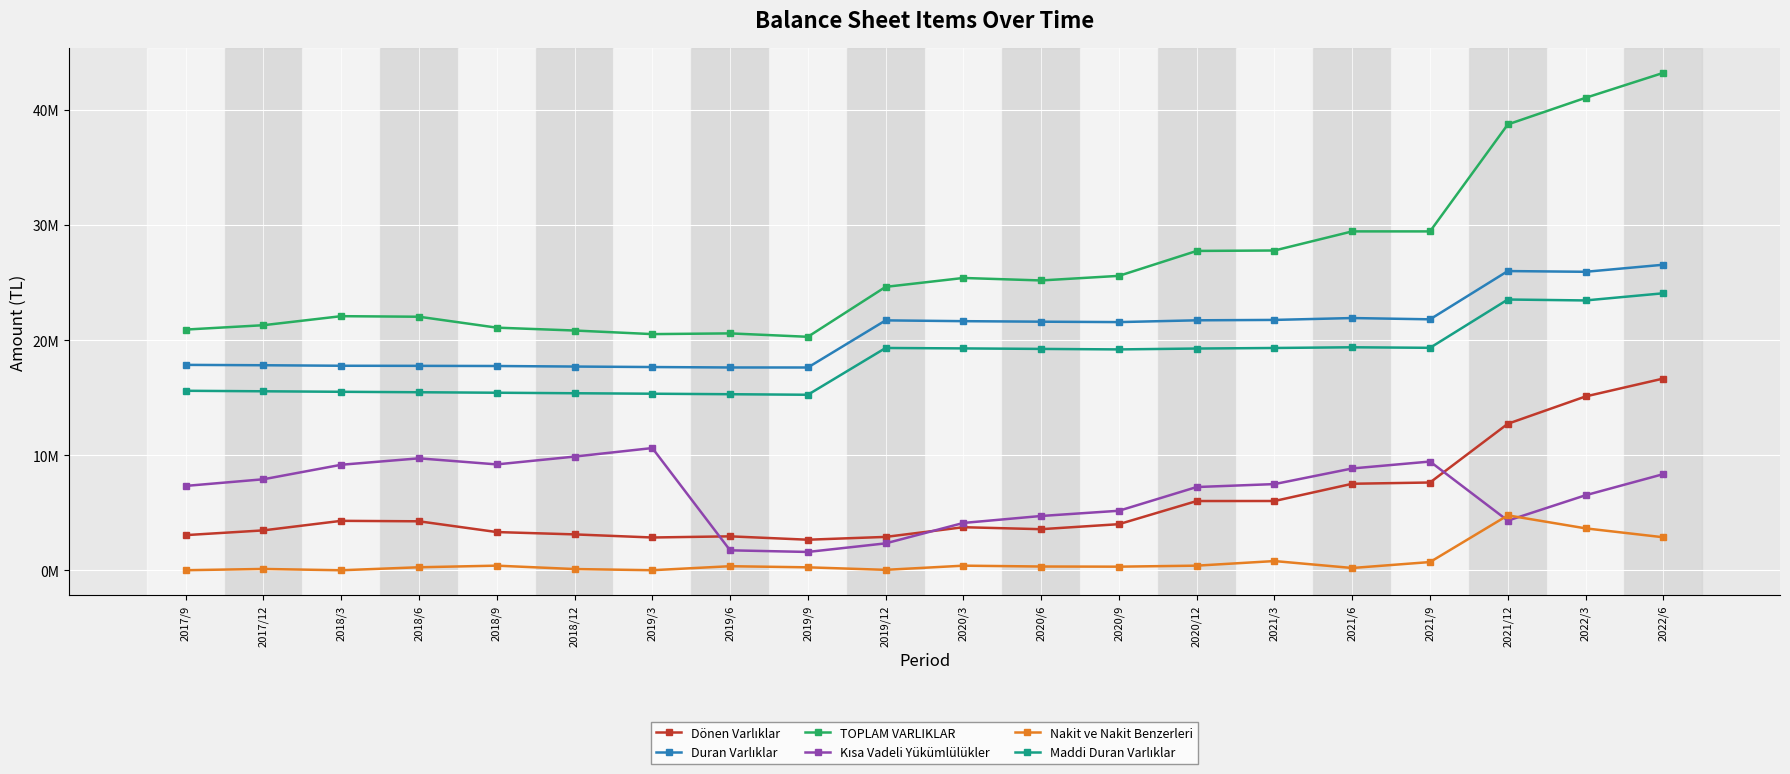

How many interior local peaks does the Kısa Vadeli Yükümlülükler series have?

3